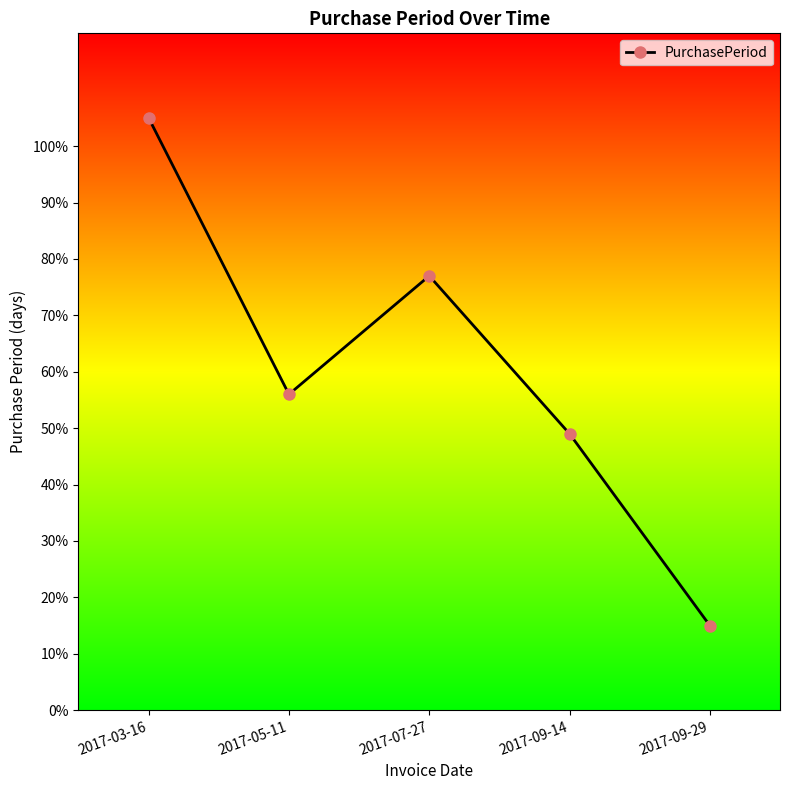

Approximately how many times larger is the value at 2017-03-16 compared to 2017-07-27?

1.4